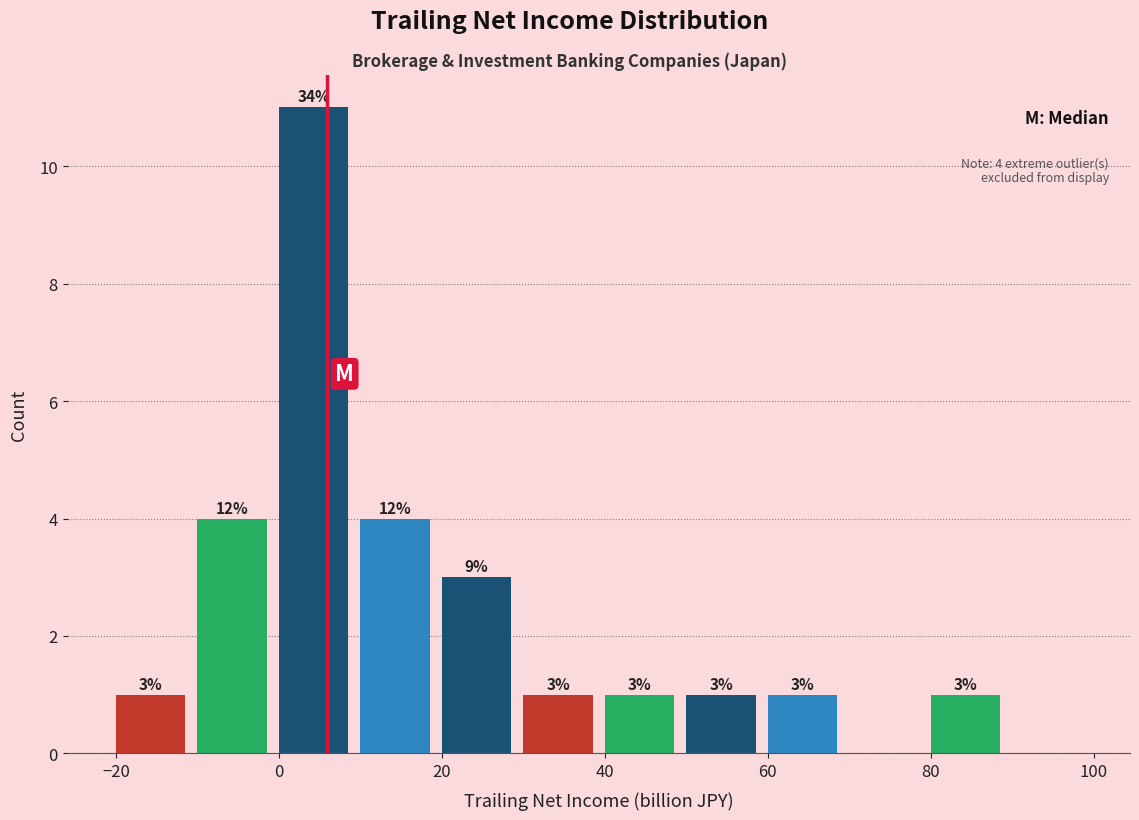

Over which range of the x-axis is the bar tallest?

0 to 10